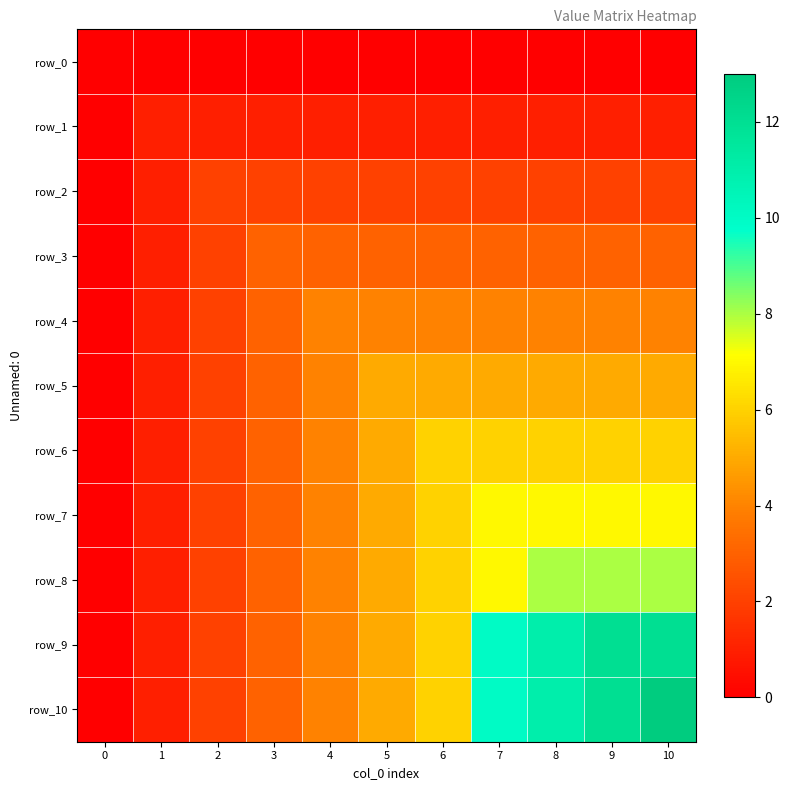

At how many categories does at least one series exceed 8?

4